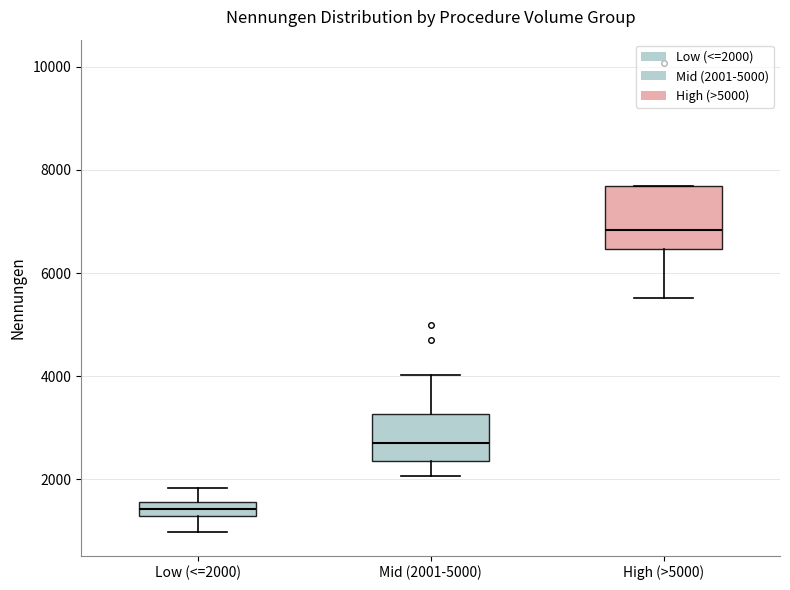

Which box's median line is the lowest?

Low (<=2000)